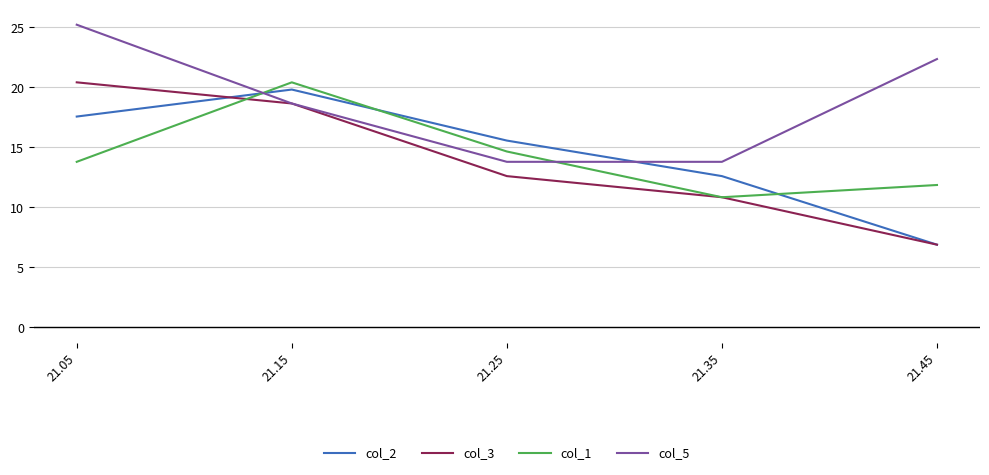

Where is col_1 nearest to the value 15?

21.25